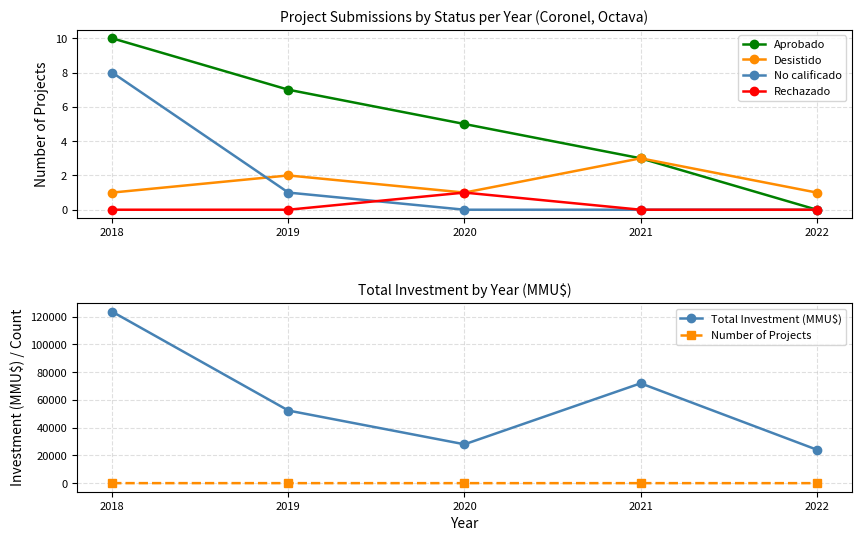

The Number of Projects series shows 6 at 2020. True or false?

True